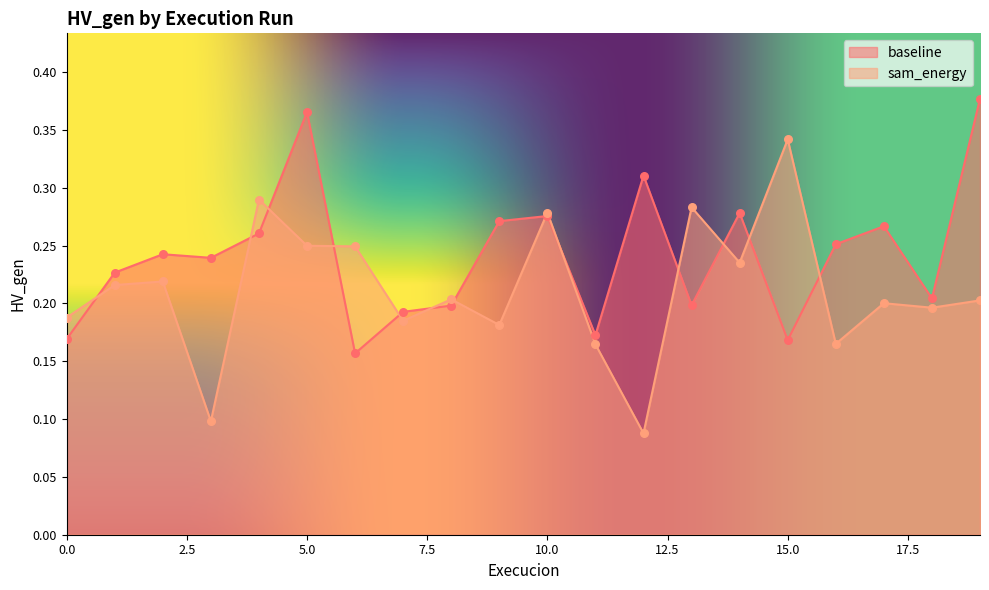

Is the value of sam_energy at 2 greater than the value of baseline at 8?

Yes